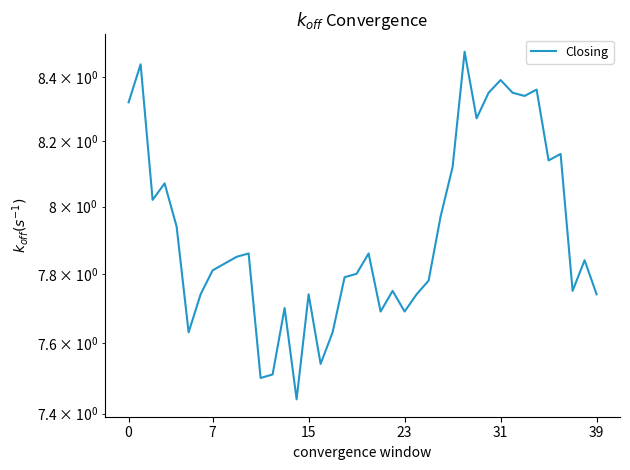

Which has a higher value, 17 or 23?

23